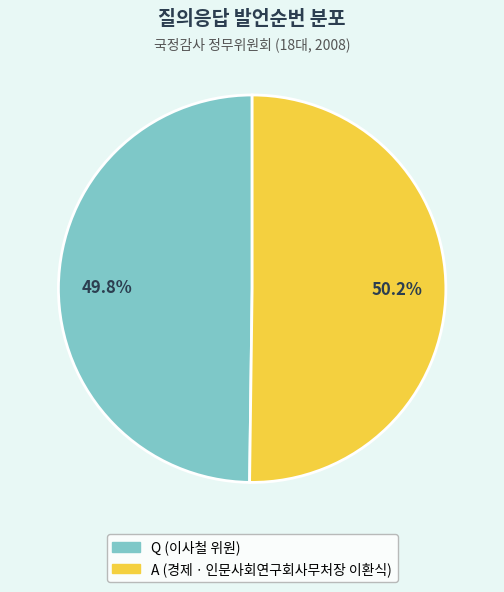

To the nearest percent, what percentage of the pie is Q (이사철 위원)?

50%